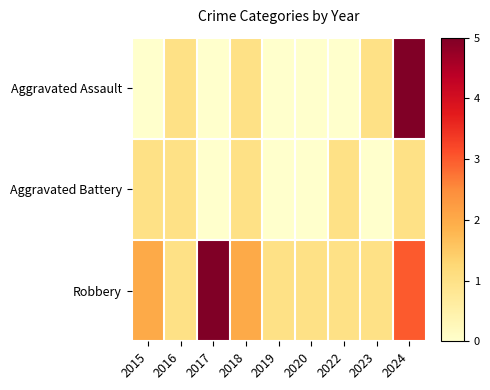

Reading left to right, what are all the values shown in this chart?

Aggravated Assault: 2015=0	2016=1	2017=0	2018=1	2019=0	2020=0	2022=0	2023=1	2024=5
Aggravated Battery: 2015=1	2016=1	2017=0	2018=1	2019=0	2020=0	2022=1	2023=0	2024=1
Robbery: 2015=2	2016=1	2017=5	2018=2	2019=1	2020=1	2022=1	2023=1	2024=3